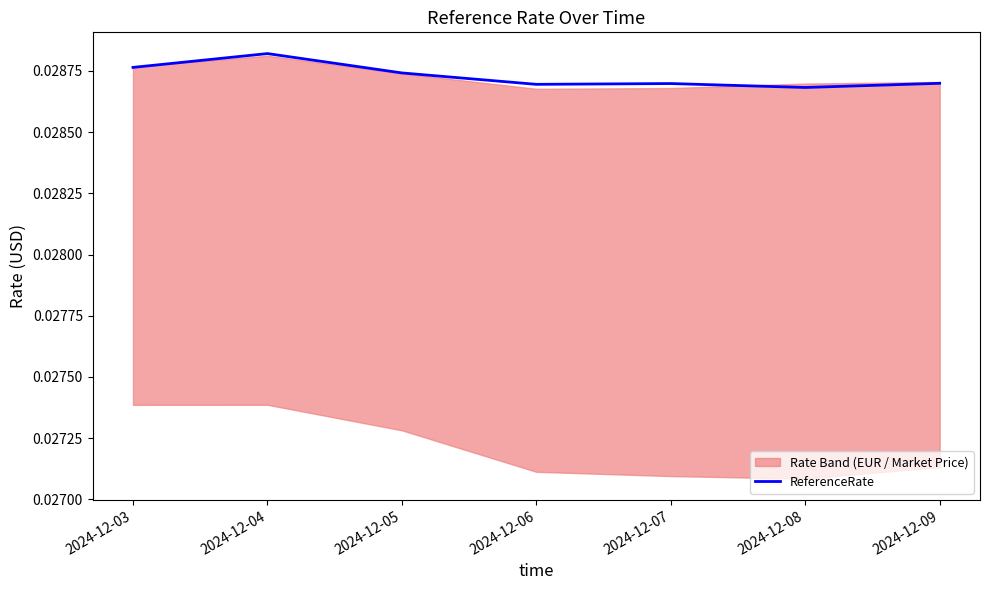

What is the sum of the values at 2024-12-08 and 2024-12-09?

0.1